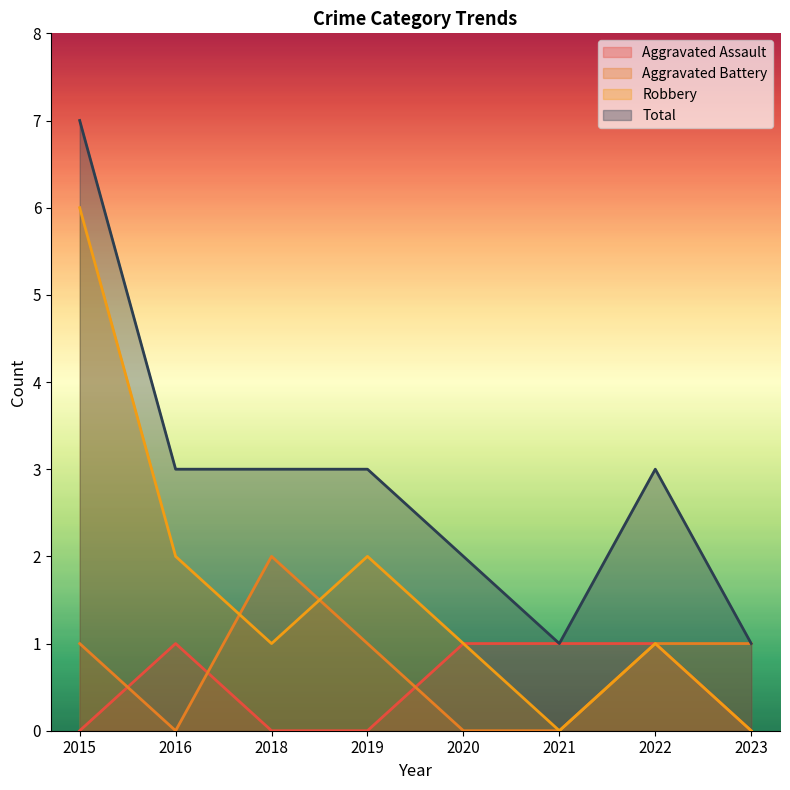

Reading left to right, list all the values displayed in this chart.

Aggravated Assault: 2015=0	2016=1	2018=0	2019=0	2020=1	2021=1	2022=1	2023=0
Aggravated Battery: 2015=1	2016=0	2018=2	2019=1	2020=0	2021=0	2022=1	2023=1
Robbery: 2015=6	2016=2	2018=1	2019=2	2020=1	2021=0	2022=1	2023=0
Total: 2015=7	2016=3	2018=3	2019=3	2020=2	2021=1	2022=3	2023=1